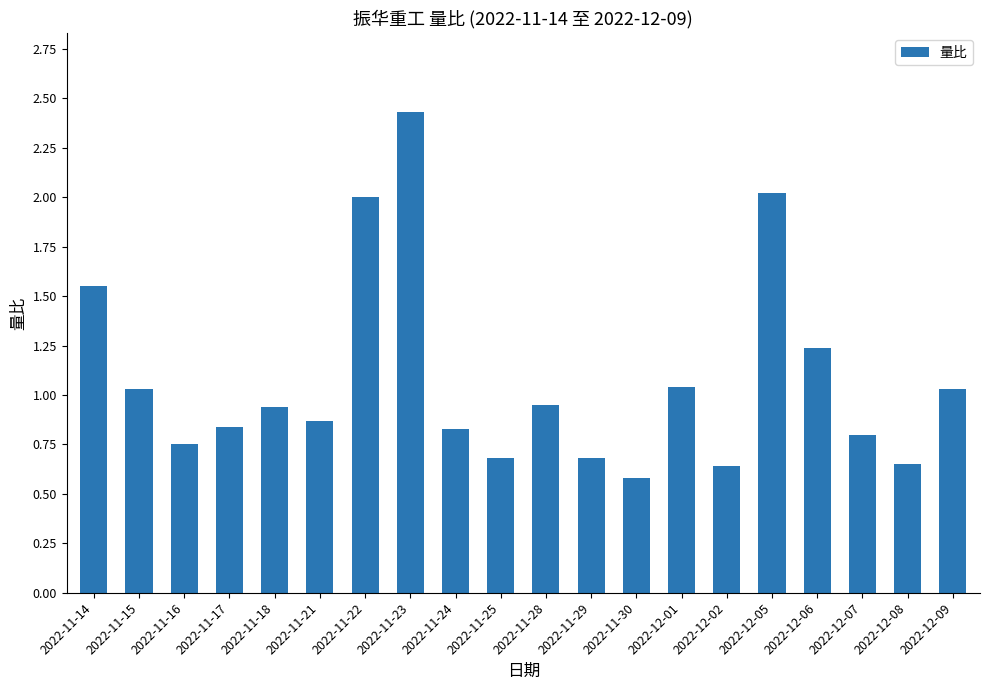

The chart shows a value of 1.1 at 2022-12-08. True or false?

False